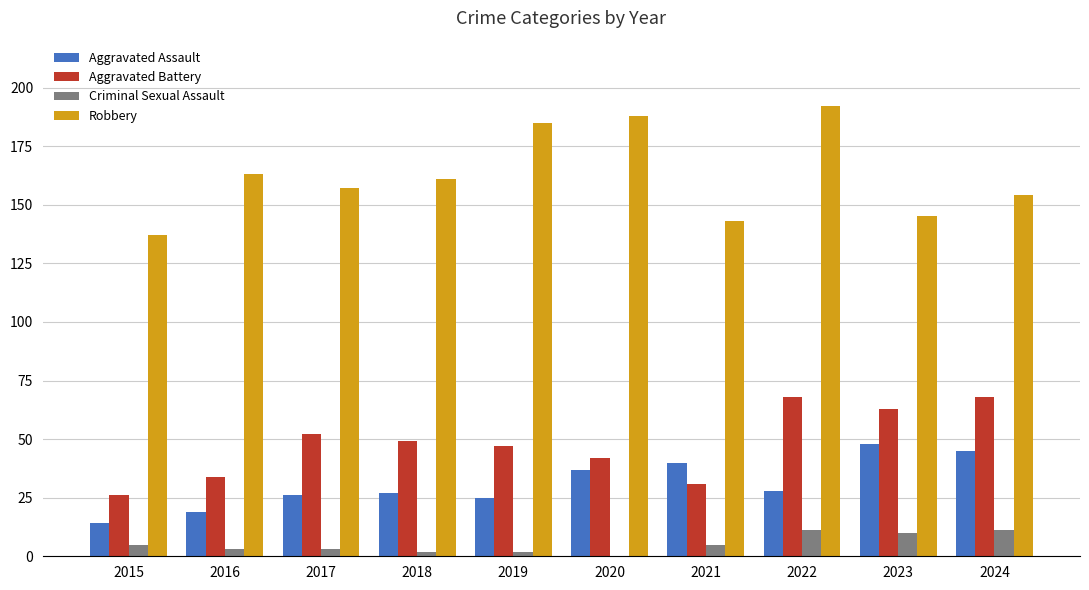

What is the greatest value displayed?

192